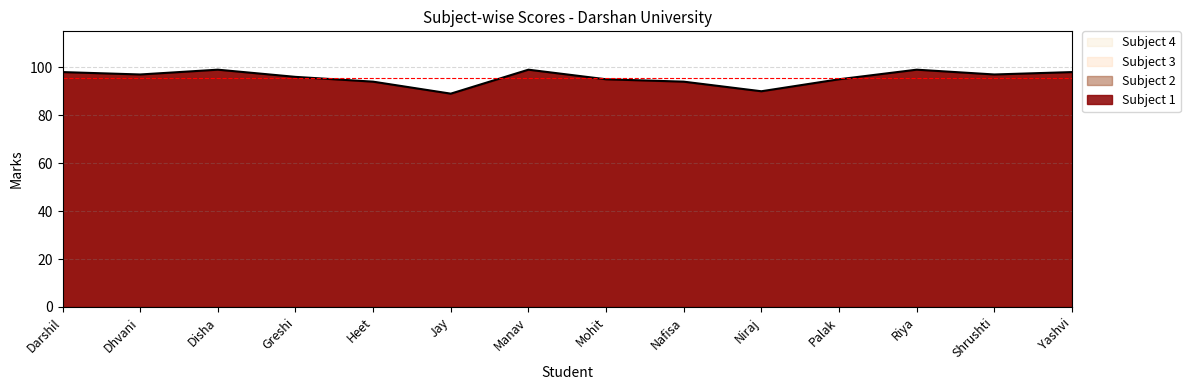

True or false: Subject 4 and Subject 1 cross at least once.

False